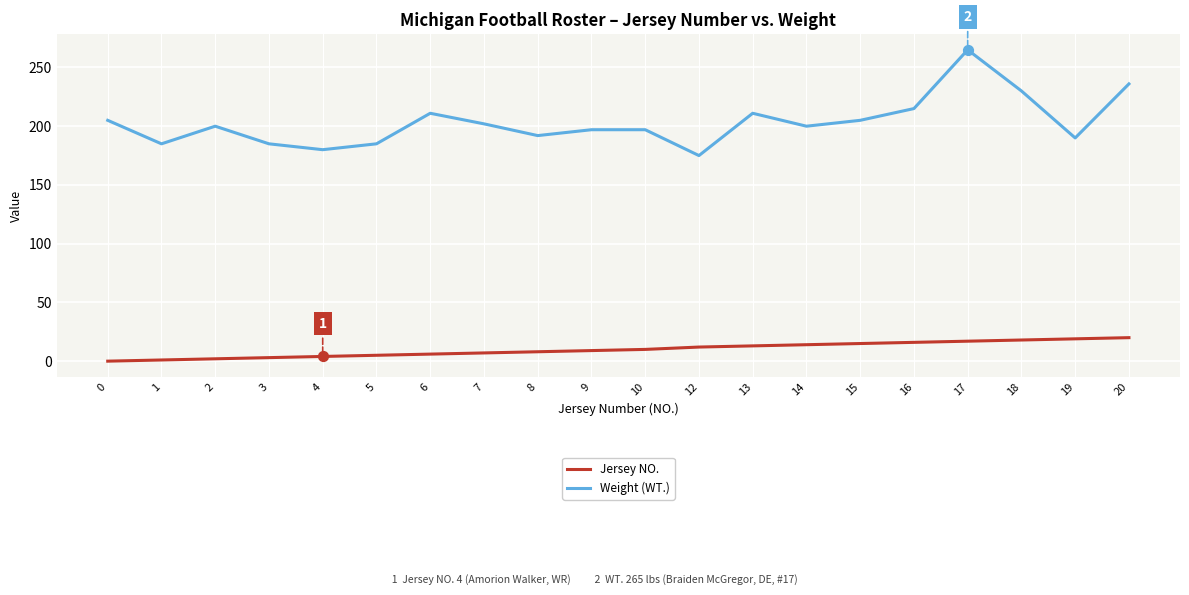

The value of Weight (WT.) at 4 is 180. True or false?

True